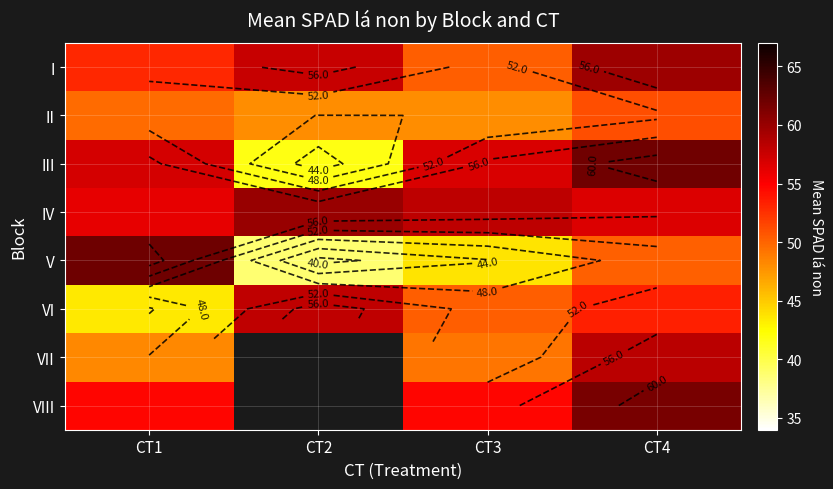

Between CT1 and CT2, which series saw the biggest shift?

V